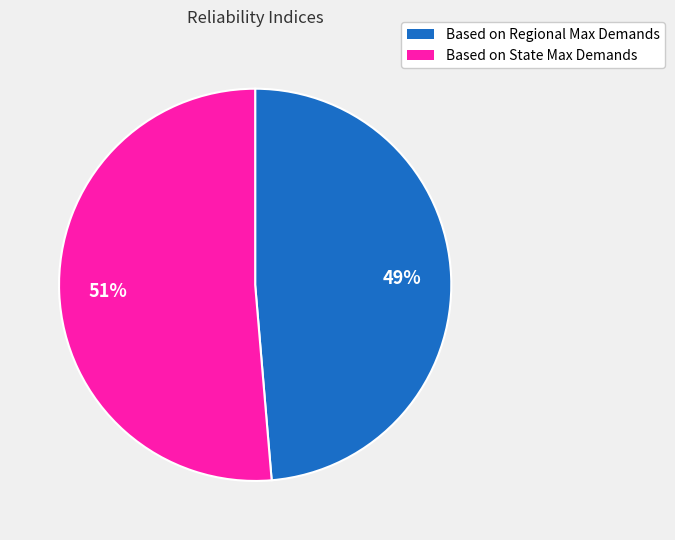

Is it true that Based on State Max Demands is 51% of the pie?

True